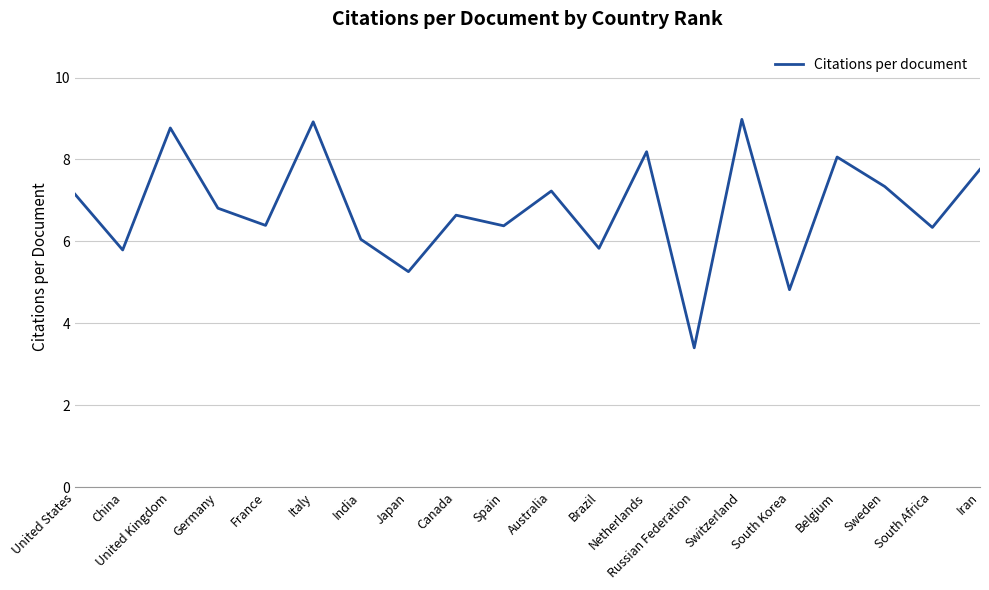

What is the smallest value displayed?

3.4